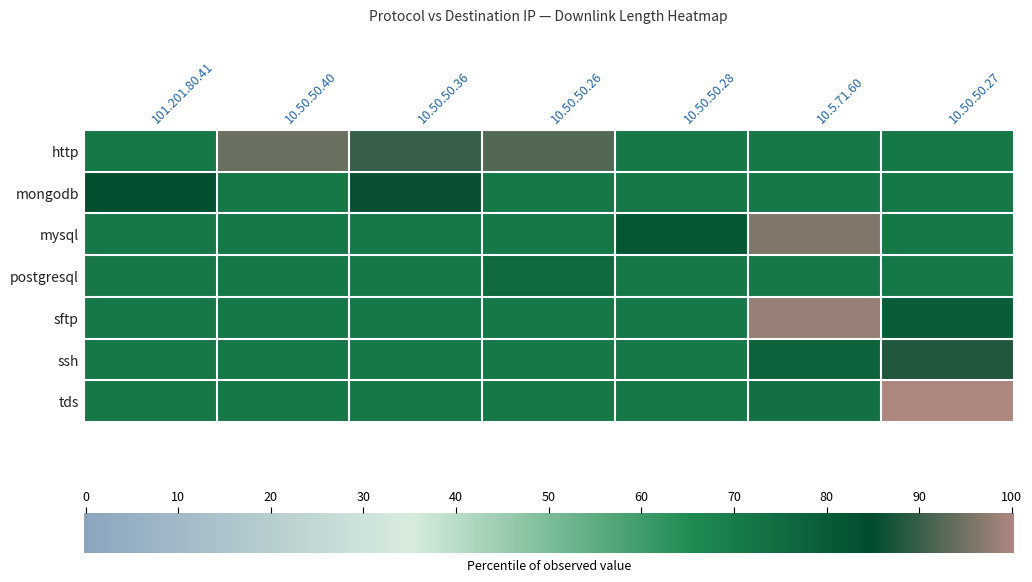

Is it true that tds equals 73.5 at 10.5.71.60?

True